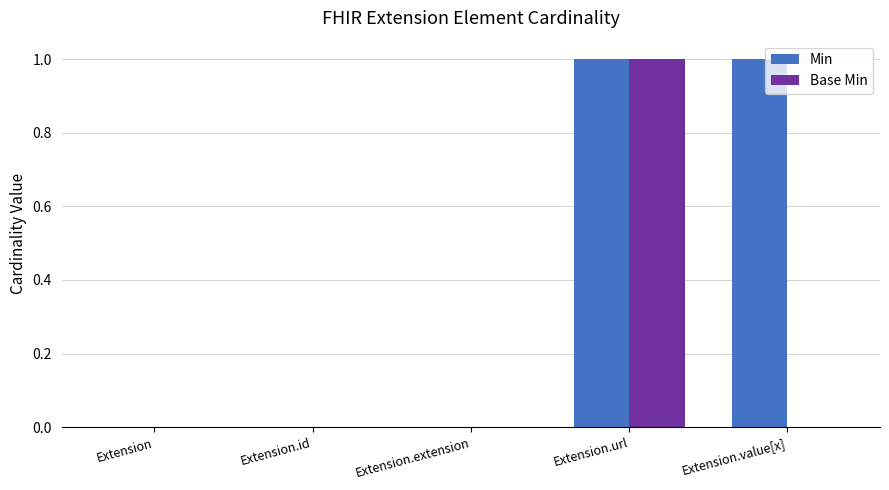

What is the difference between the Min values at Extension.extension and Extension.value[x]?

1